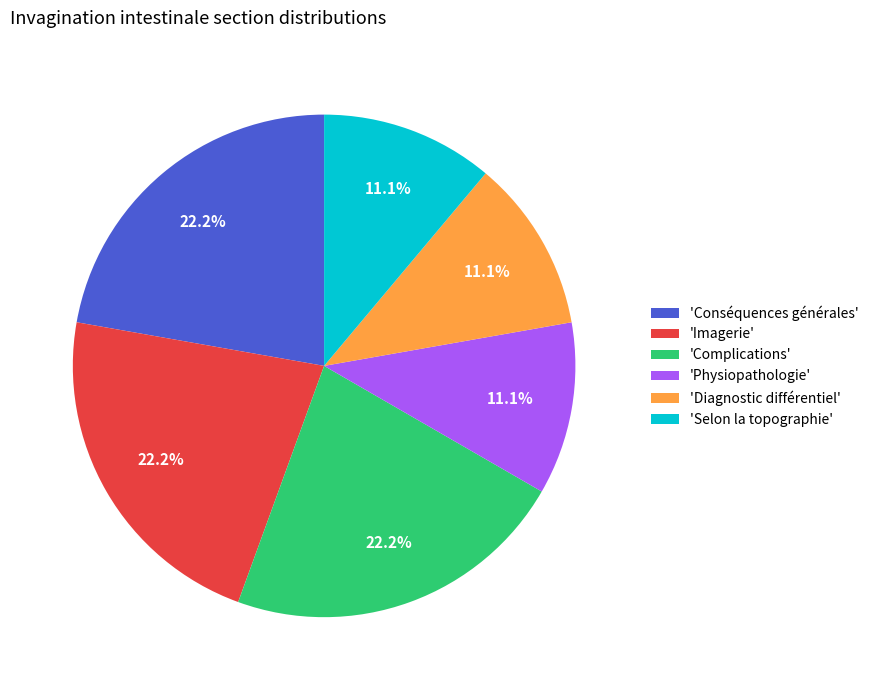

Approximately how many times larger is the value at 'Selon la topographie' compared to 'Complications'?

0.5